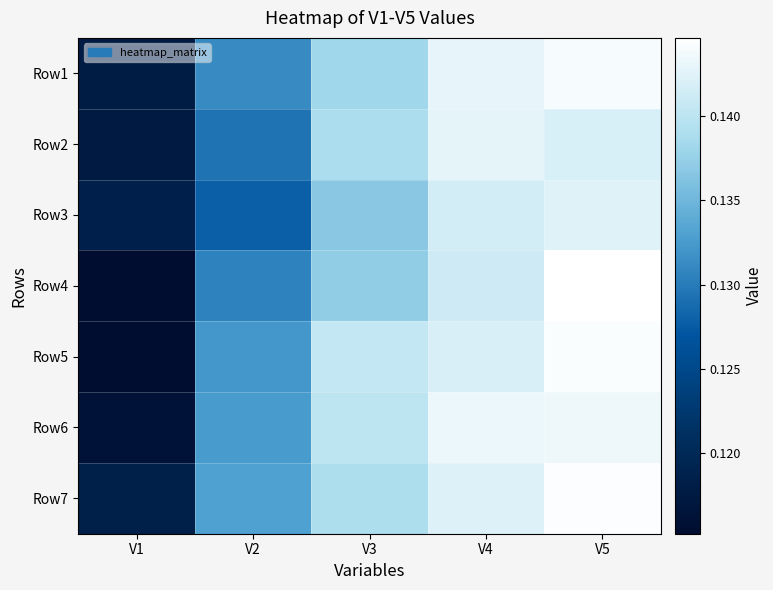

Reading left to right, transcribe all the data shown in this chart.

Row1: V1=0.1	V2=0.1	V3=0.1	V4=0.1	V5=0.1
Row2: V1=0.1	V2=0.1	V3=0.1	V4=0.1	V5=0.1
Row3: V1=0.1	V2=0.1	V3=0.1	V4=0.1	V5=0.1
Row4: V1=0.1	V2=0.1	V3=0.1	V4=0.1	V5=0.1
Row5: V1=0.1	V2=0.1	V3=0.1	V4=0.1	V5=0.1
Row6: V1=0.1	V2=0.1	V3=0.1	V4=0.1	V5=0.1
Row7: V1=0.1	V2=0.1	V3=0.1	V4=0.1	V5=0.1